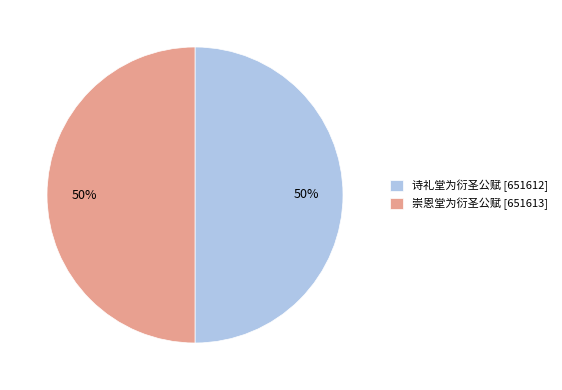

To the nearest percent, what is the combined percentage of 诗礼堂为衍圣公赋 and 崇恩堂为衍圣公赋?

100%